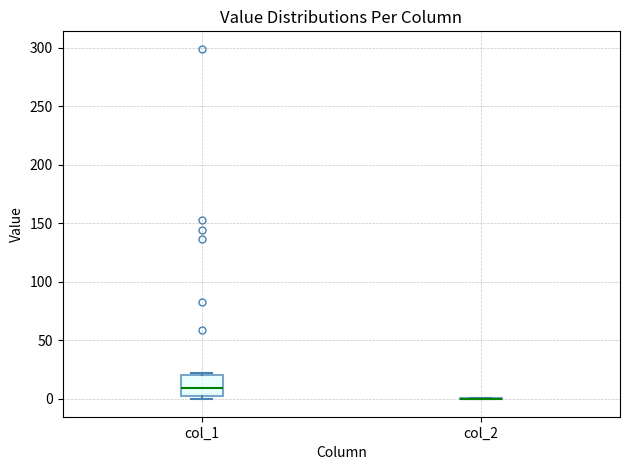

Reading left to right, read every box against the y-axis: the position of its median line, the range the box covers, and the ends of its whiskers. The values are not printed on the chart, so give them approximately, as read against the axis.

col_1: median 10, box 0 to 20, whiskers 0 (just below the box's lower edge) to 20 (just above the box's upper edge)
col_2: box collapsed to a line at 0, whiskers 0 to 0